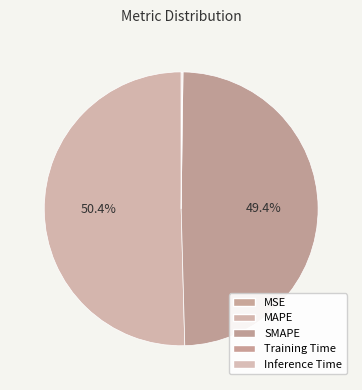

Is it true that Training Time is 0% of the pie?

True